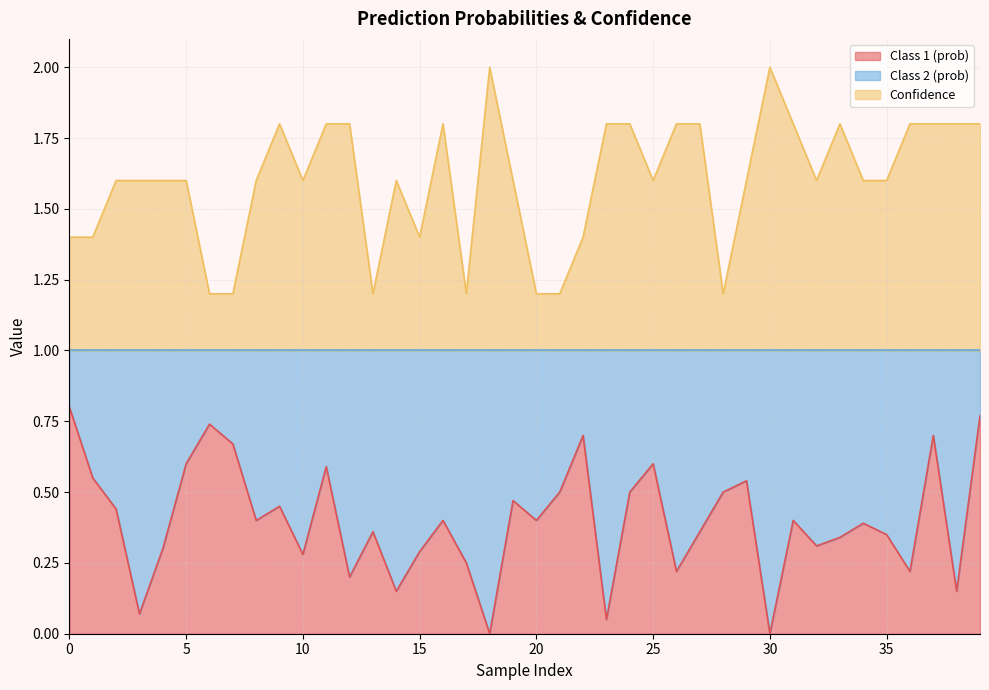

Rank the series by their average value, from highest to lowest.

Confidence, Class 1 (prob)